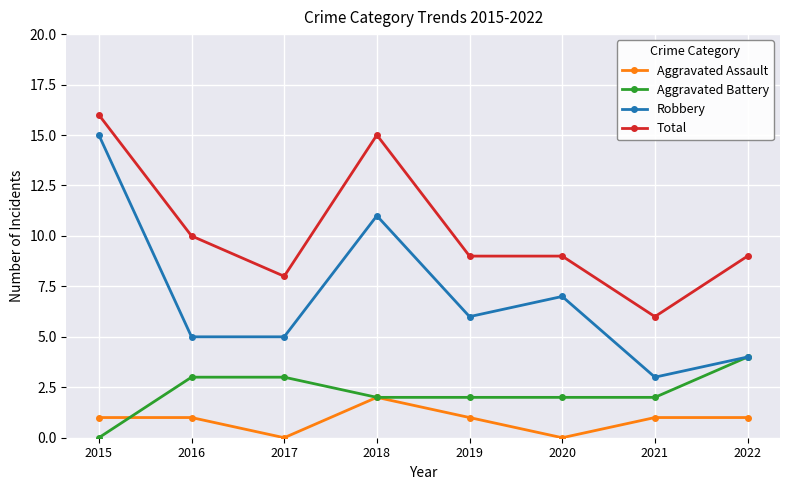

Is the value of Aggravated Battery at 2017 greater than the value of Robbery at 2022?

No